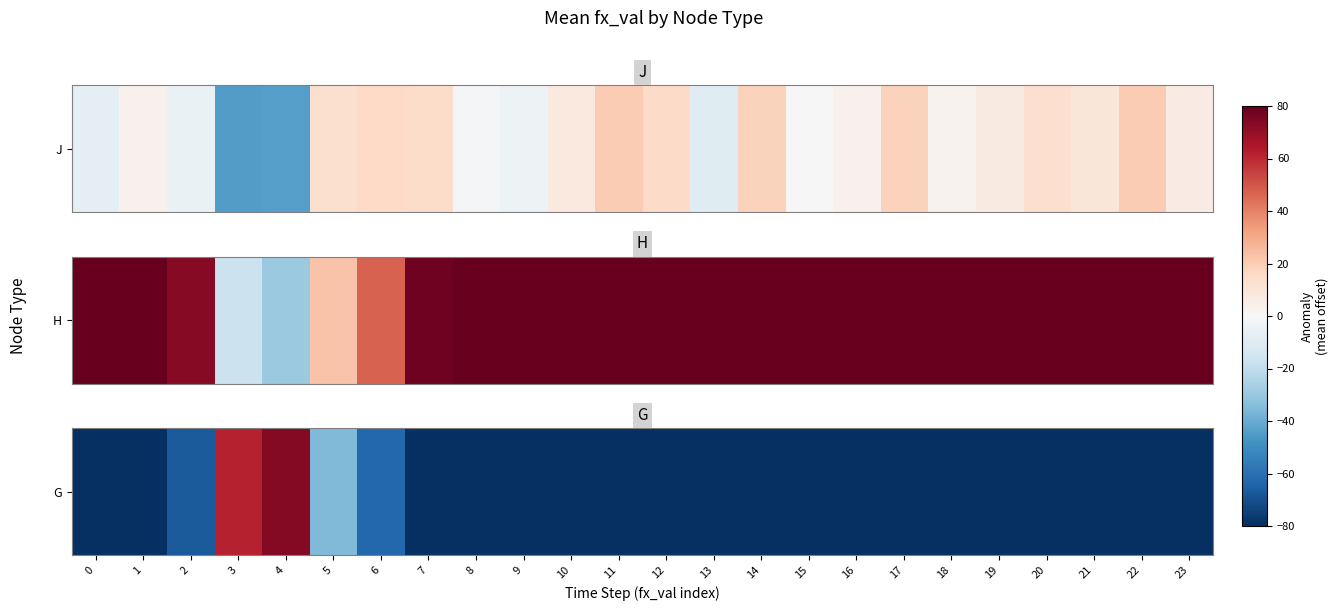

How many values are below zero?

22